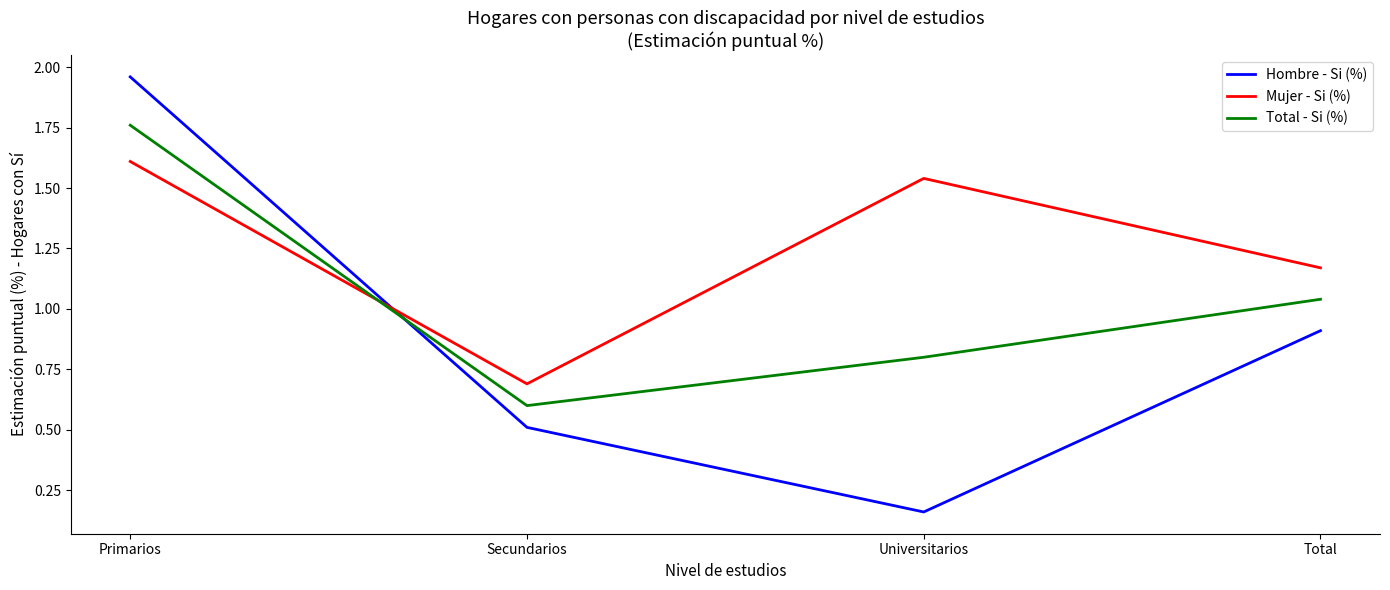

Does the chart have visible grid lines?

No